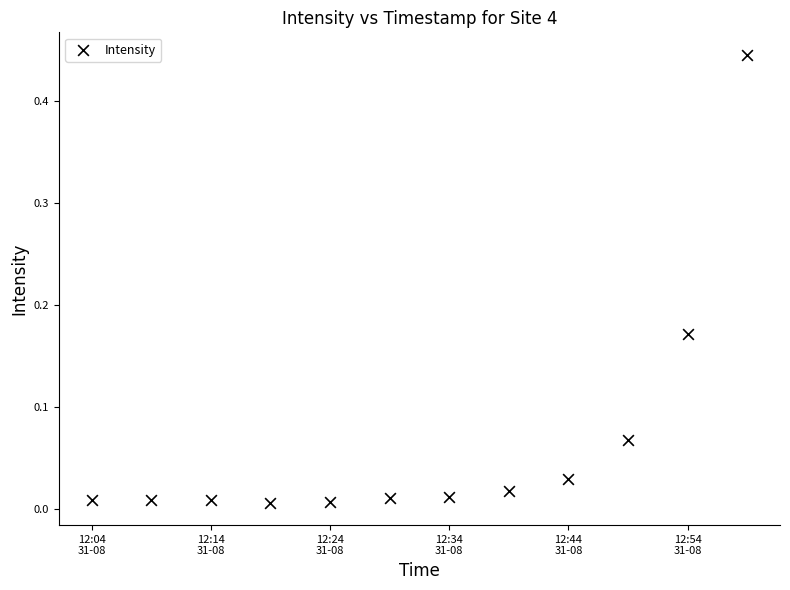

What is the average X value?

1693485104.5